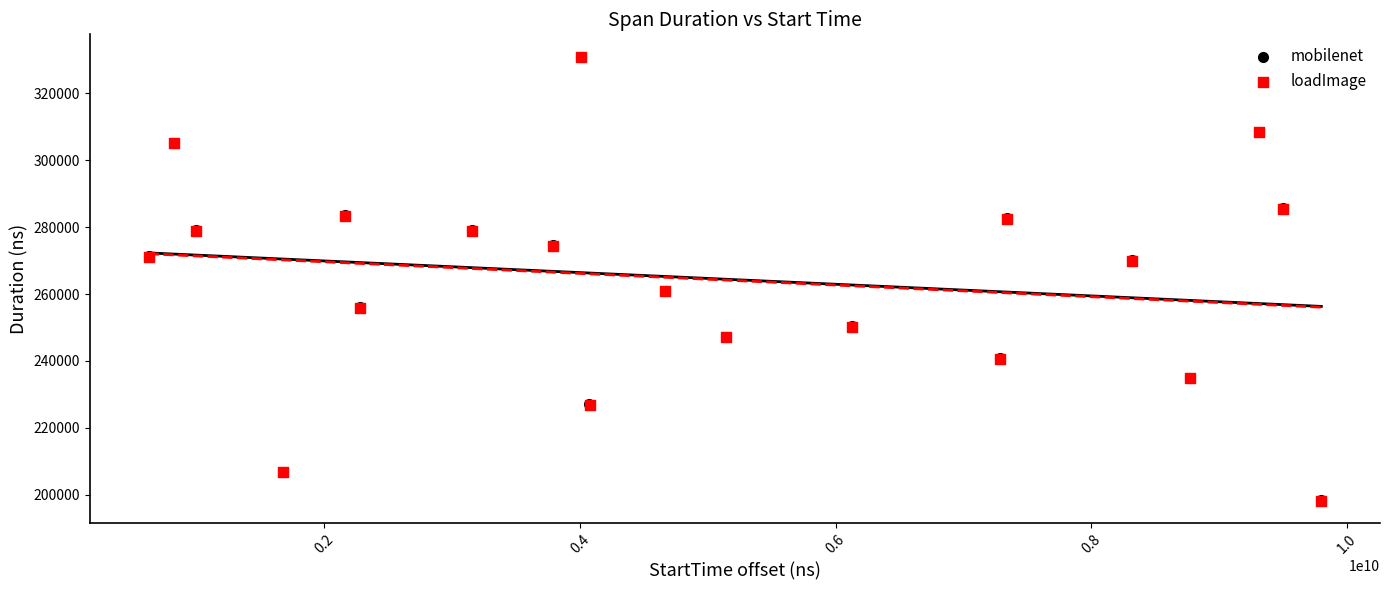

Which series has the largest Y range (max minus min)?

mobilenet